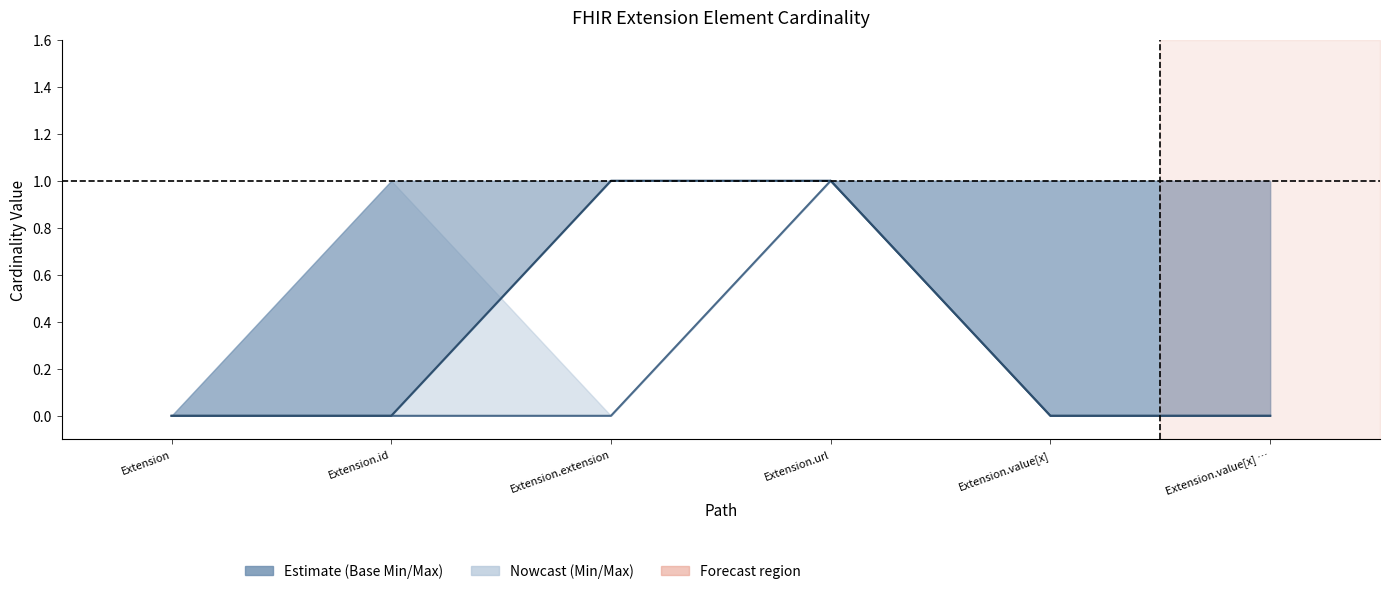

What is the sum of all Base Min values?

2